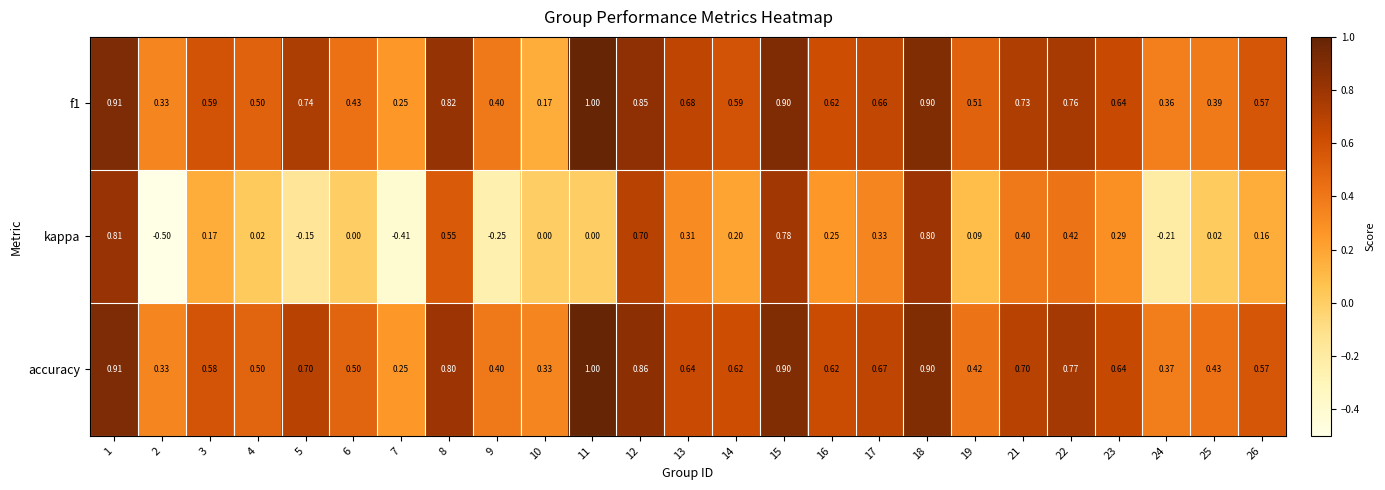

At how many categories does at least one series exceed 0?

25